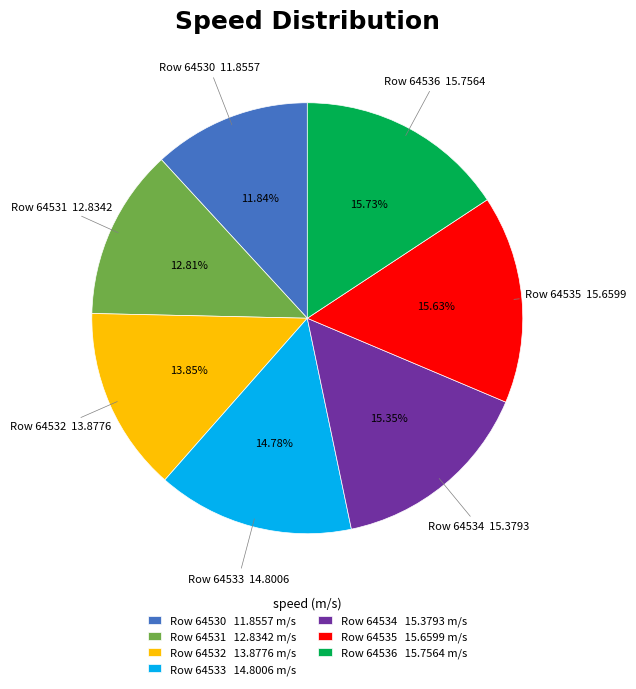

Which category has the smallest portion of the pie?

Row 64530 11.8557 m/s